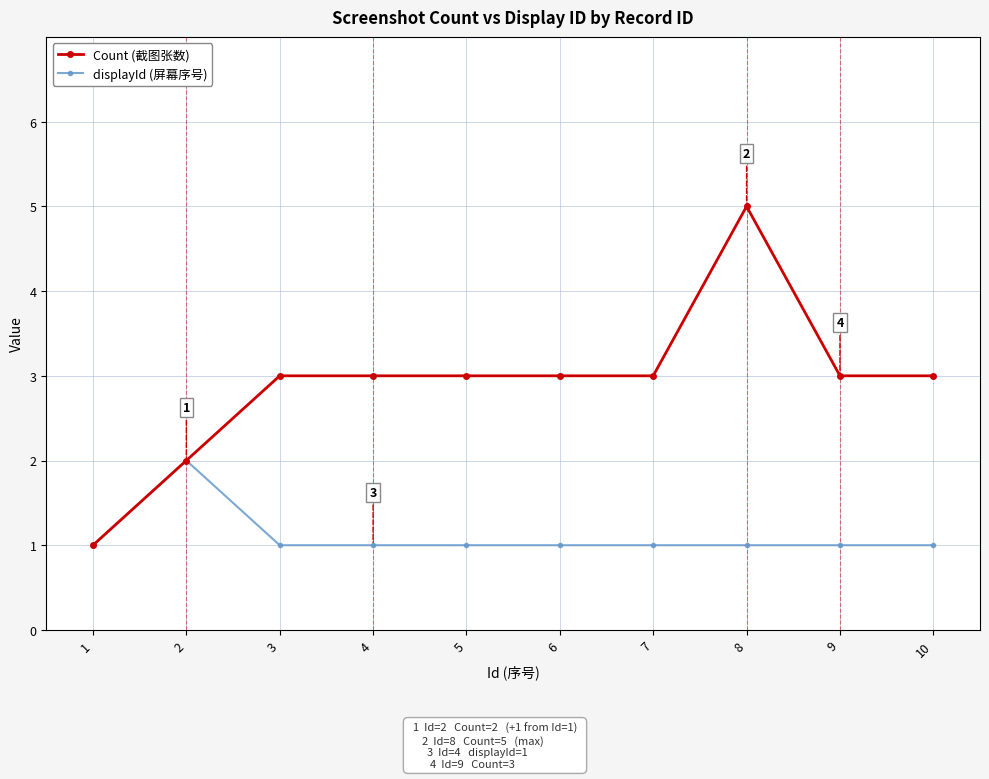

What is the difference between the maximum and second lowest values in the Count (截图张数) series?

3